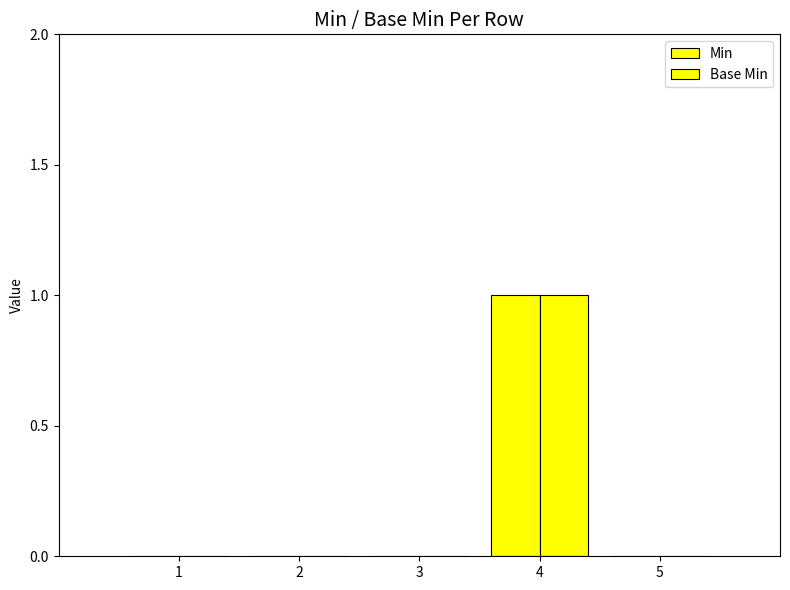

How many distinct data groups are displayed?

2